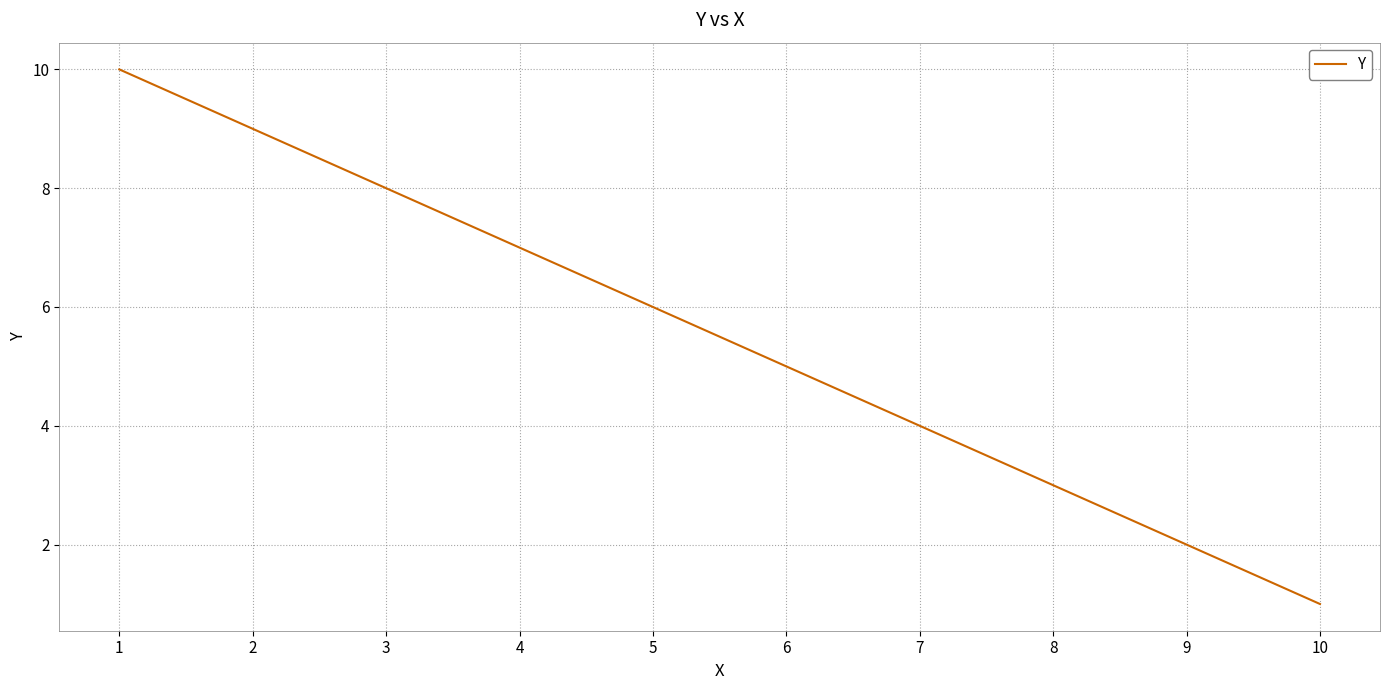

True or false: the data has more than 2 interior local peaks.

False